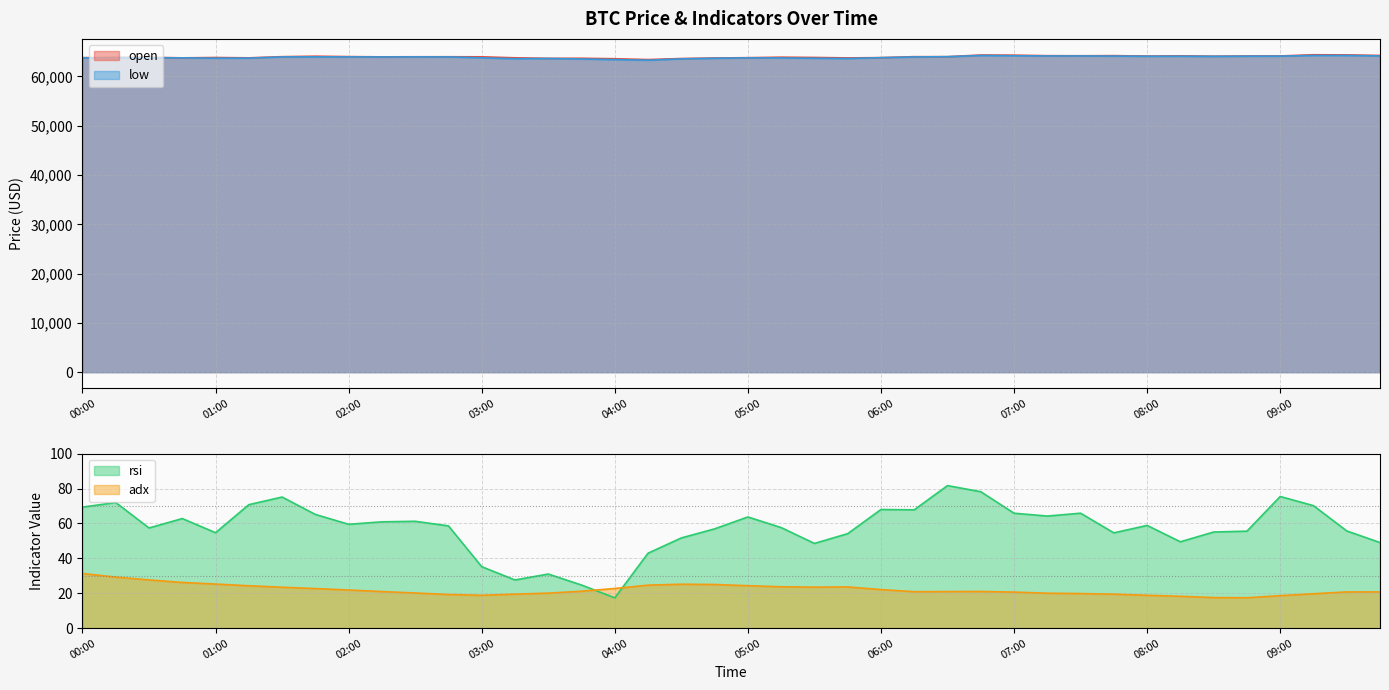

What is the label of the 10th point from the left?

2024-07-19 02:15